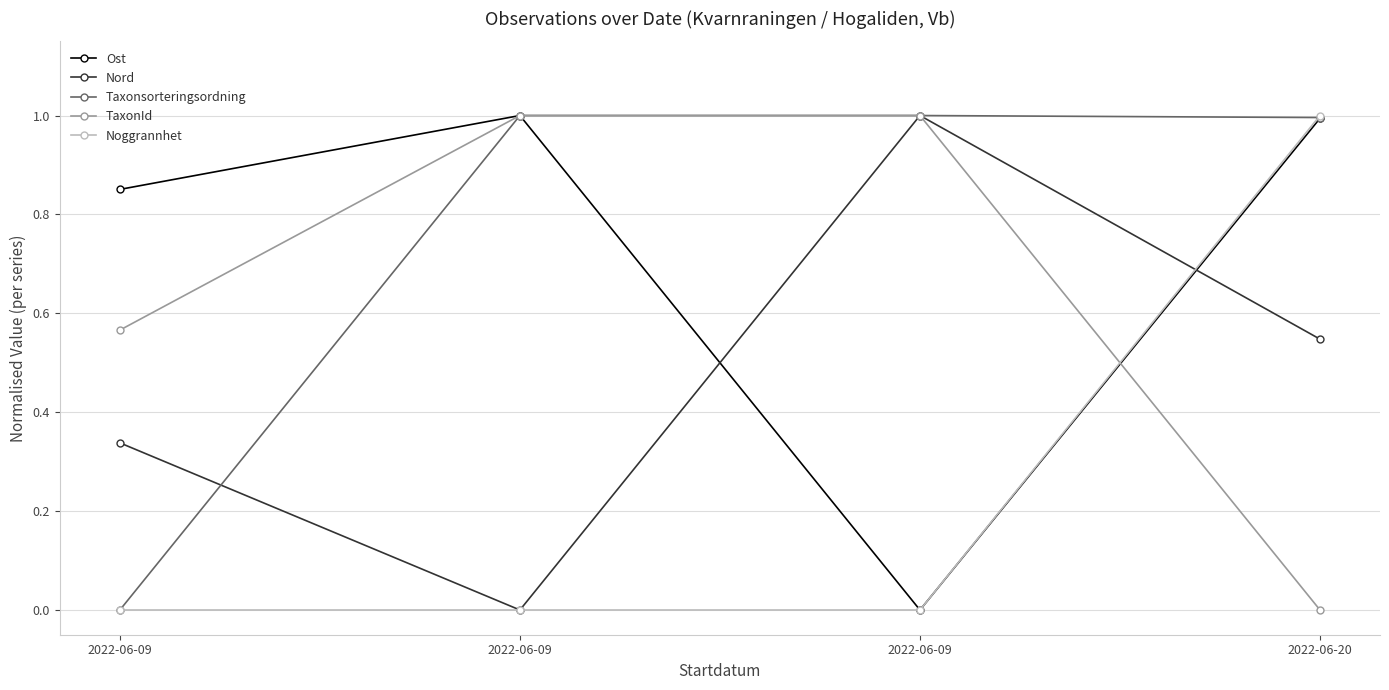

How many lines are shown in the chart?

5